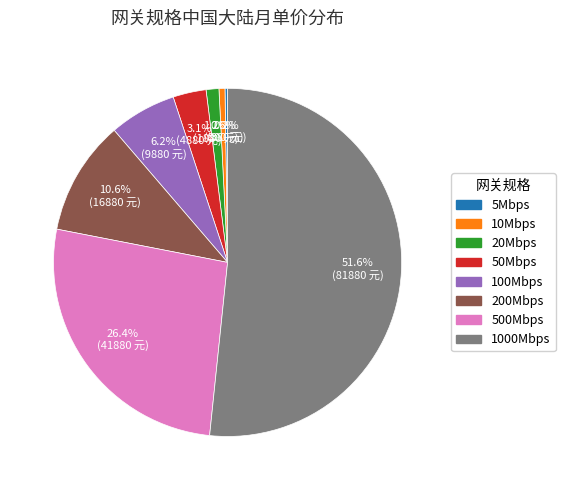

Which category has the biggest portion of the pie?

1000Mbps